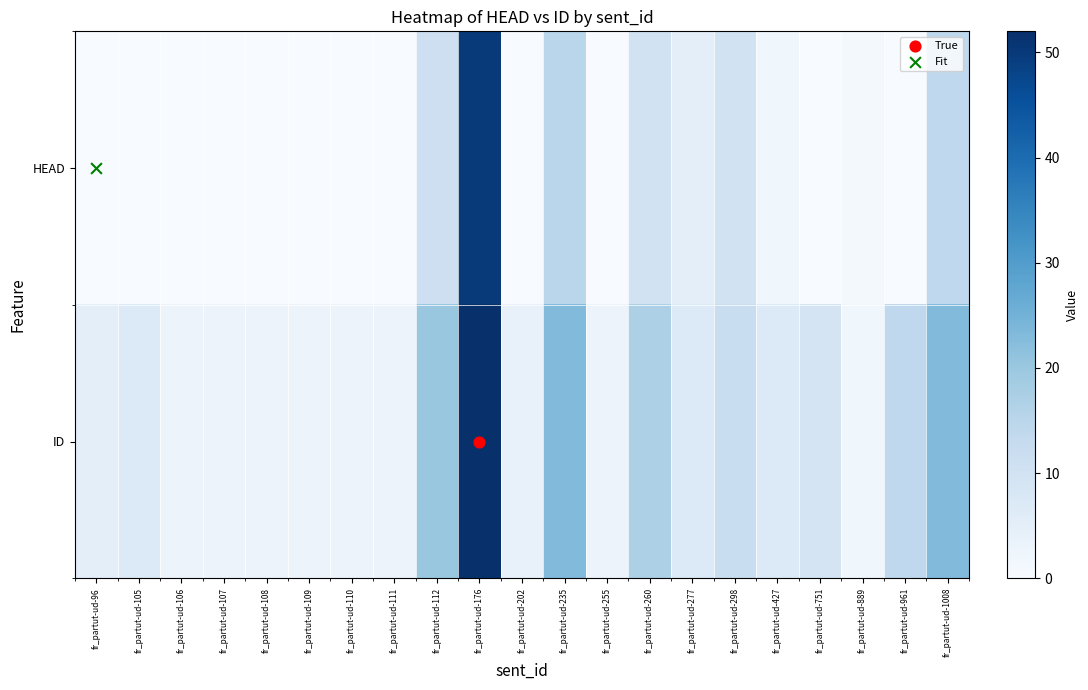

Reading right to left, what are all the values shown in this chart?

HEAD: fr_partut-ud-1008=14	fr_partut-ud-961=0	fr_partut-ud-889=1	fr_partut-ud-751=0	fr_partut-ud-427=2	fr_partut-ud-298=10	fr_partut-ud-277=5	fr_partut-ud-260=10	fr_partut-ud-255=0	fr_partut-ud-235=15	fr_partut-ud-202=0	fr_partut-ud-176=50	fr_partut-ud-112=11	fr_partut-ud-111=0	fr_partut-ud-110=0	fr_partut-ud-109=0	fr_partut-ud-108=0	fr_partut-ud-107=0	fr_partut-ud-106=0	fr_partut-ud-105=0	fr_partut-ud-96=0
ID: fr_partut-ud-1008=23	fr_partut-ud-961=14	fr_partut-ud-889=2	fr_partut-ud-751=9	fr_partut-ud-427=7	fr_partut-ud-298=12	fr_partut-ud-277=7	fr_partut-ud-260=17	fr_partut-ud-255=3	fr_partut-ud-235=23	fr_partut-ud-202=4	fr_partut-ud-176=52	fr_partut-ud-112=20	fr_partut-ud-111=3	fr_partut-ud-110=3	fr_partut-ud-109=3	fr_partut-ud-108=3	fr_partut-ud-107=3	fr_partut-ud-106=3	fr_partut-ud-105=7	fr_partut-ud-96=5